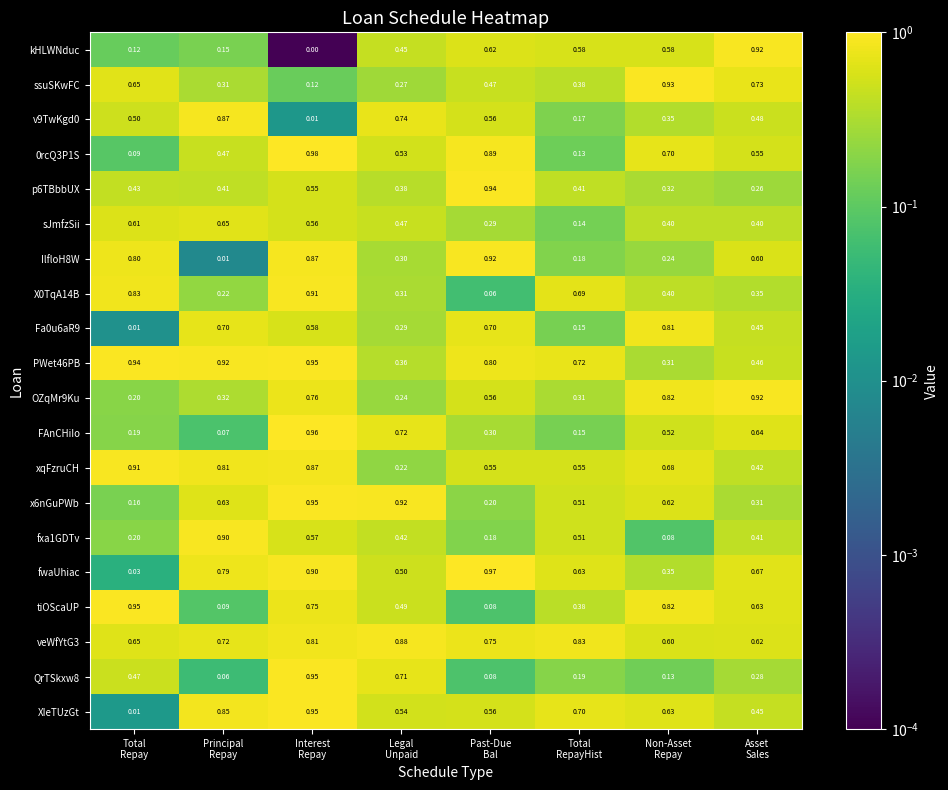

What is the spread (max minus min) of values at Legal
Unpaid?

0.7